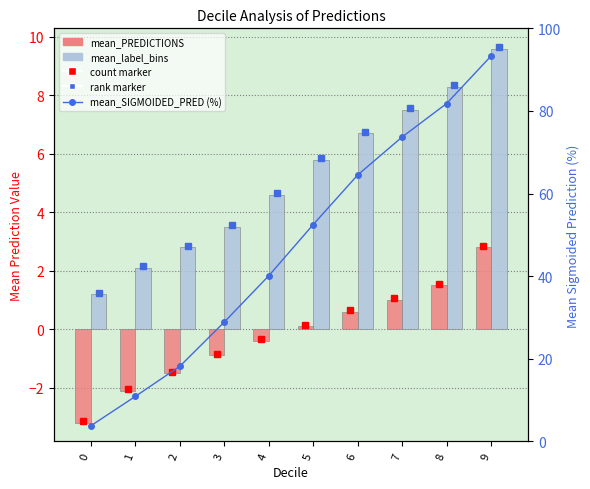

Reading left to right, what are all the values shown in this chart?

mean_PREDICTIONS: -3.2	-2.1	-1.5	-0.9	-0.4	0.1	0.6	1.0	1.5	2.8
mean_label_bins: 1.2	2.1	2.8	3.5	4.6	5.8	6.7	7.5	8.3	9.6
mean_SIGMOIDED_PRED (%): 3.8	10.9	18.2	28.9	40.1	52.5	64.5	73.7	81.8	93.3